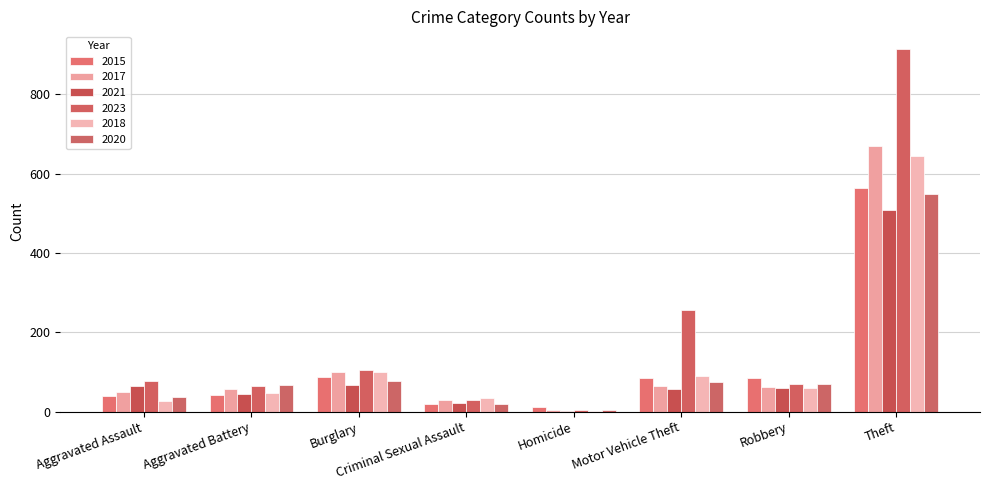

Which category has the highest value in the 2017 series?

Theft